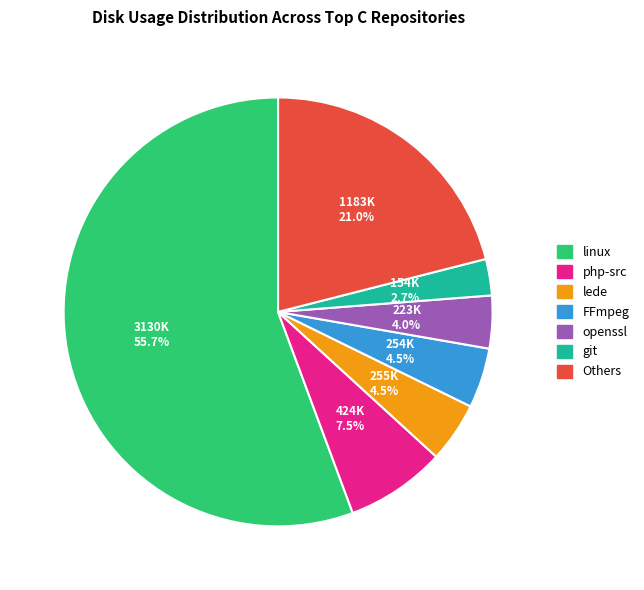

Does any single category account for the majority?

Yes